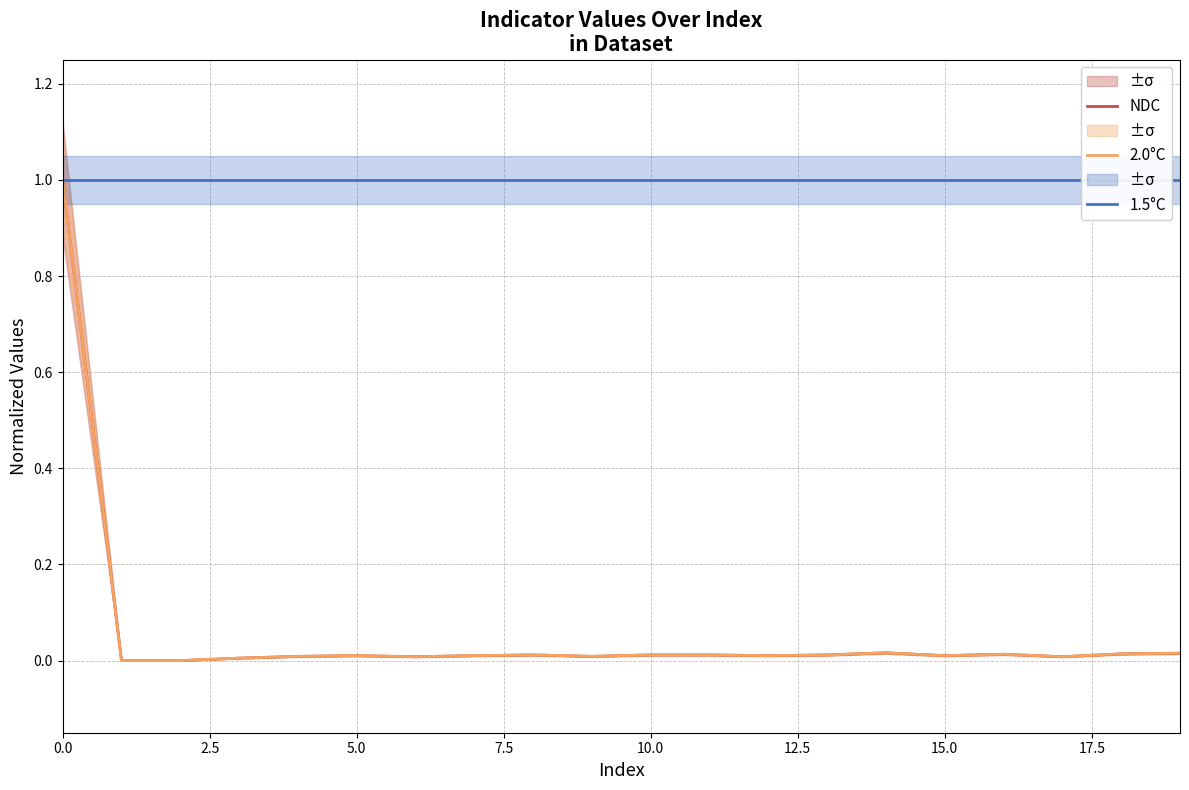

How many lines are shown in the chart?

3